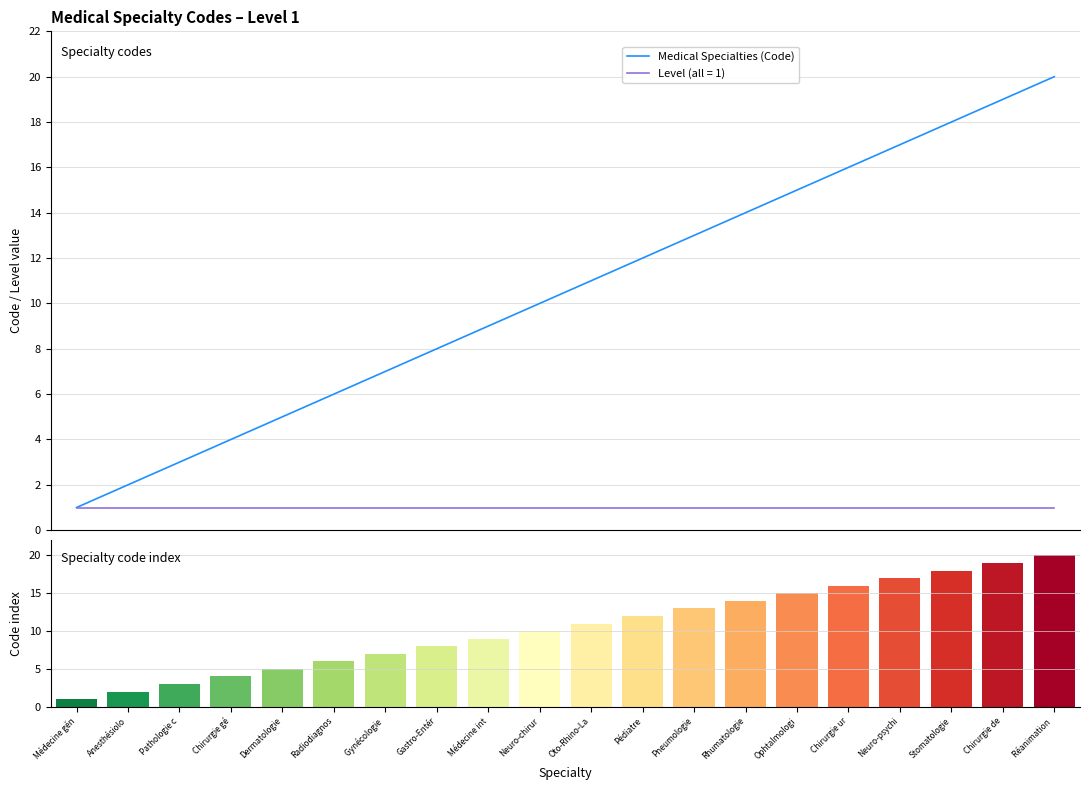

What is the sum of all values?

210